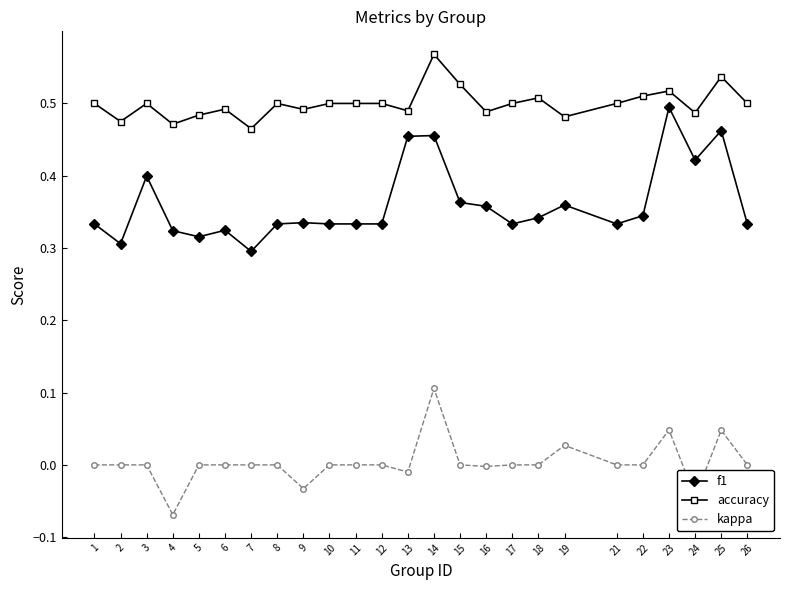

At which category does the chart reach its peak across all series?

14